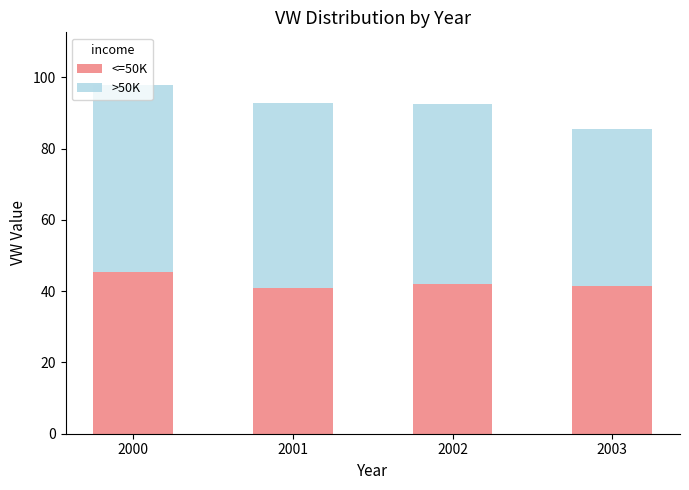

What is the lowest value of the <=50K series?

40.9